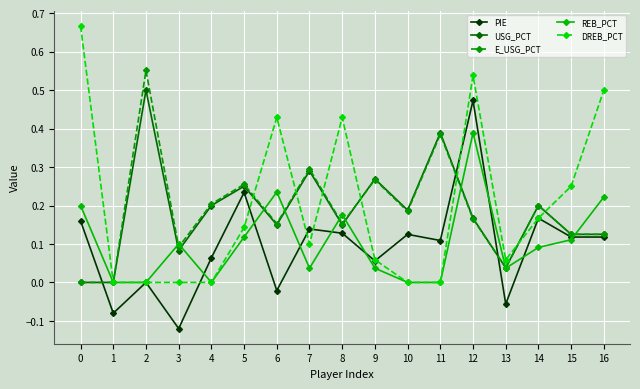

What is the total value across all series at 12?

1.7